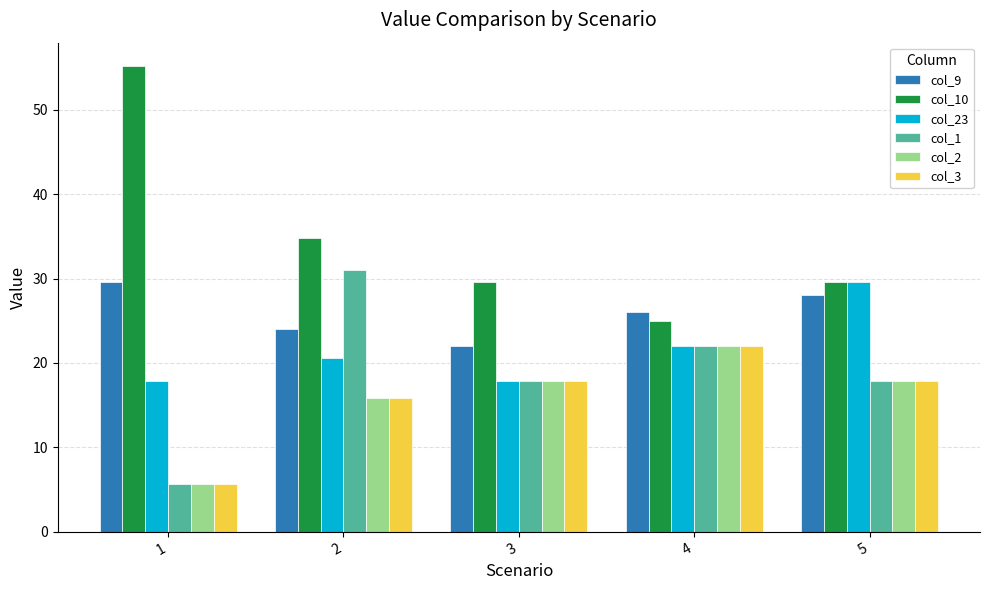

Reading left to right, list all the values displayed in this chart.

col_9: 29.6	24.0	22.0	26.0	28.0
col_10: 55.2	34.9	29.6	25.0	29.6
col_23: 17.9	20.6	17.9	22.0	29.6
col_1: 5.7	31.0	17.9	22.0	17.9
col_2: 5.7	15.9	17.9	22.0	17.9
col_3: 5.7	15.9	17.9	22.0	17.9